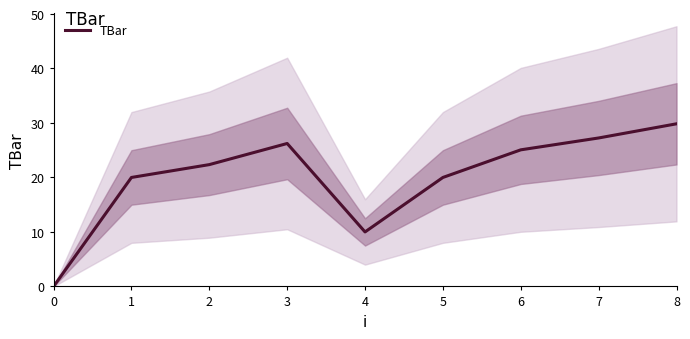

At which category does the chart reach its peak across all series?

8